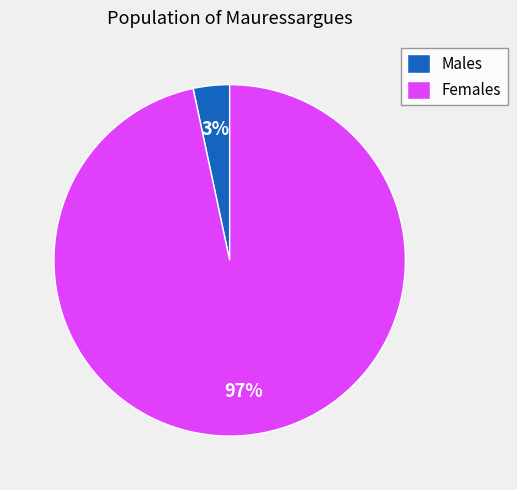

Does any single category account for the majority?

Yes